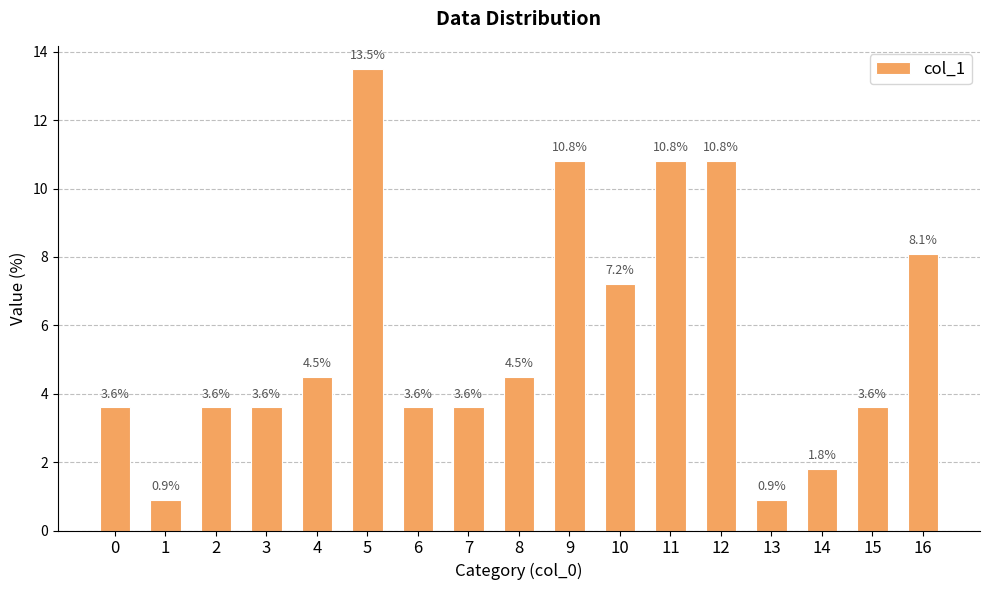

Reading left to right, list all the values displayed in this chart.

3.6	0.9	3.6	3.6	4.5	13.5	3.6	3.6	4.5	10.8	7.2	10.8	10.8	0.9	1.8	3.6	8.1